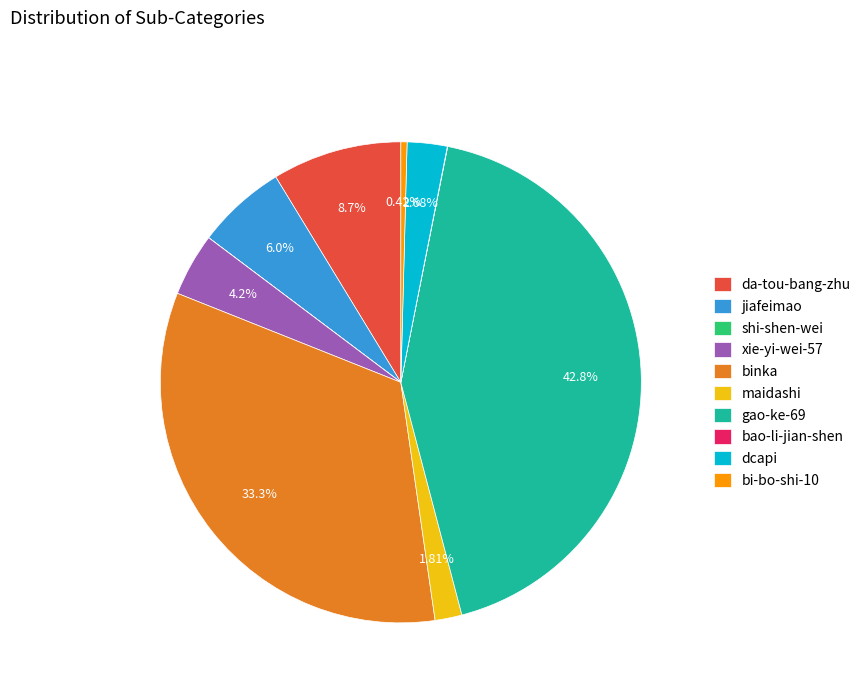

What is the largest slice in the pie chart?

gao-ke-69